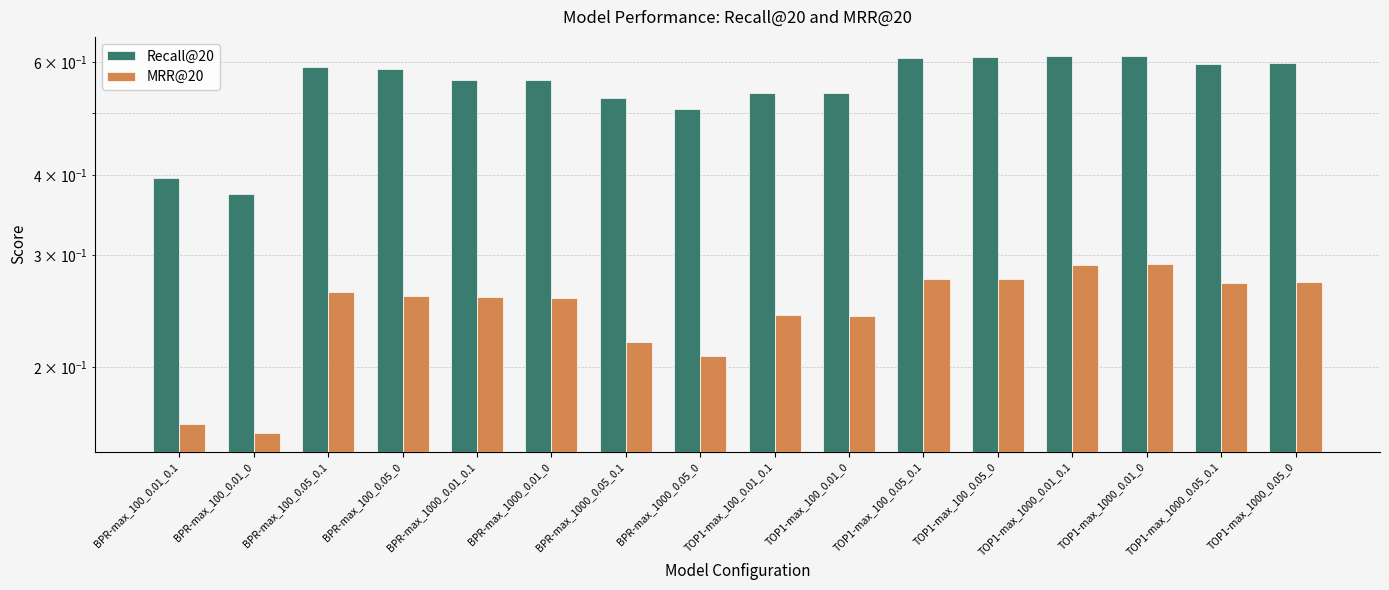

Reading right to left, what are all the values shown in this chart?

Recall@20: 0.6	0.6	0.6	0.6	0.6	0.6	0.5	0.5	0.5	0.5	0.6	0.6	0.6	0.6	0.4	0.4
MRR@20: 0.3	0.3	0.3	0.3	0.3	0.3	0.2	0.2	0.2	0.2	0.3	0.3	0.3	0.3	0.2	0.2